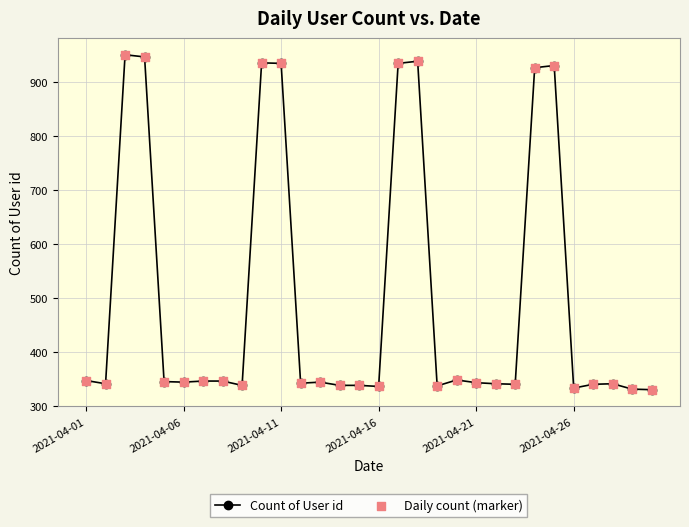

True or false: there are more than 0 points higher than both neighbors.

True